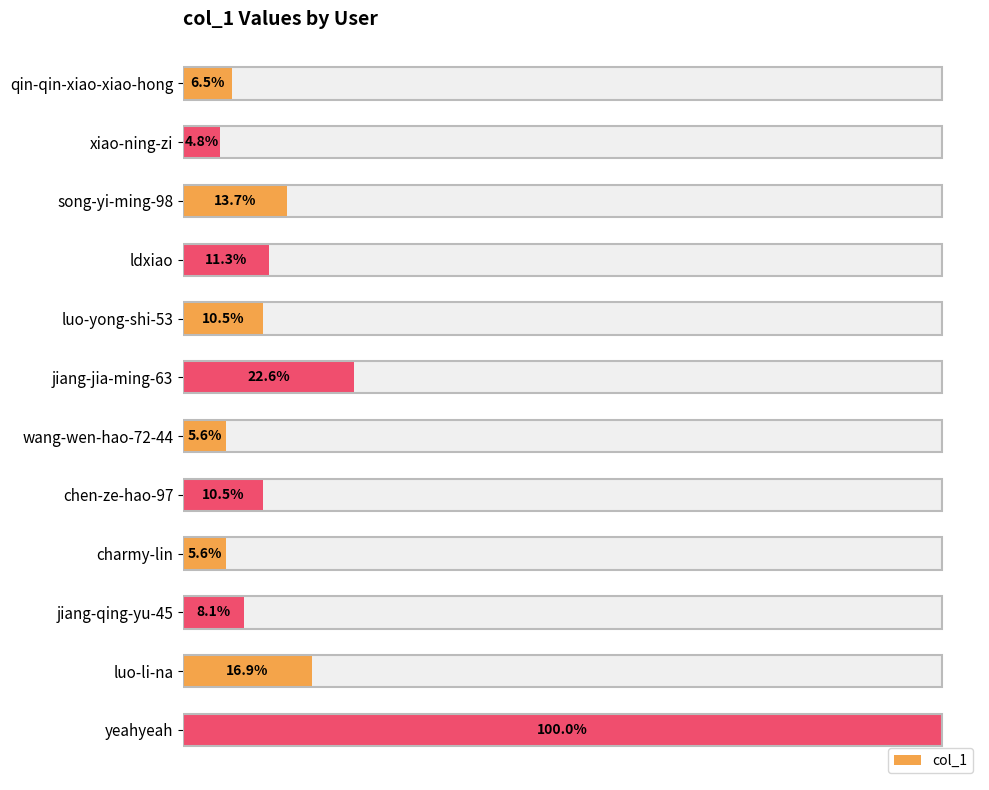

Is it true that the value at yeahyeah is 124?

True